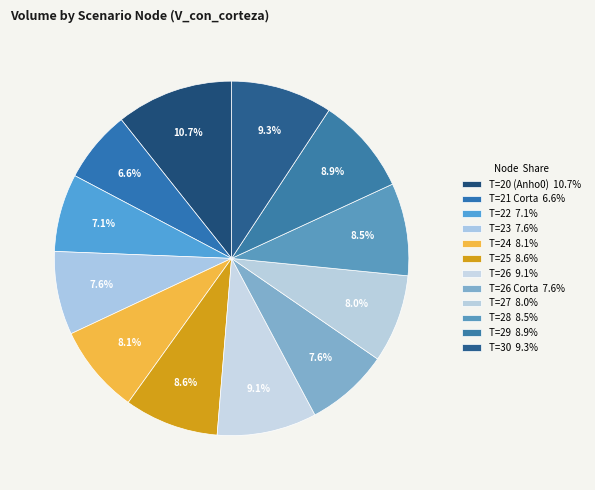

How many slices are in this pie chart?

12